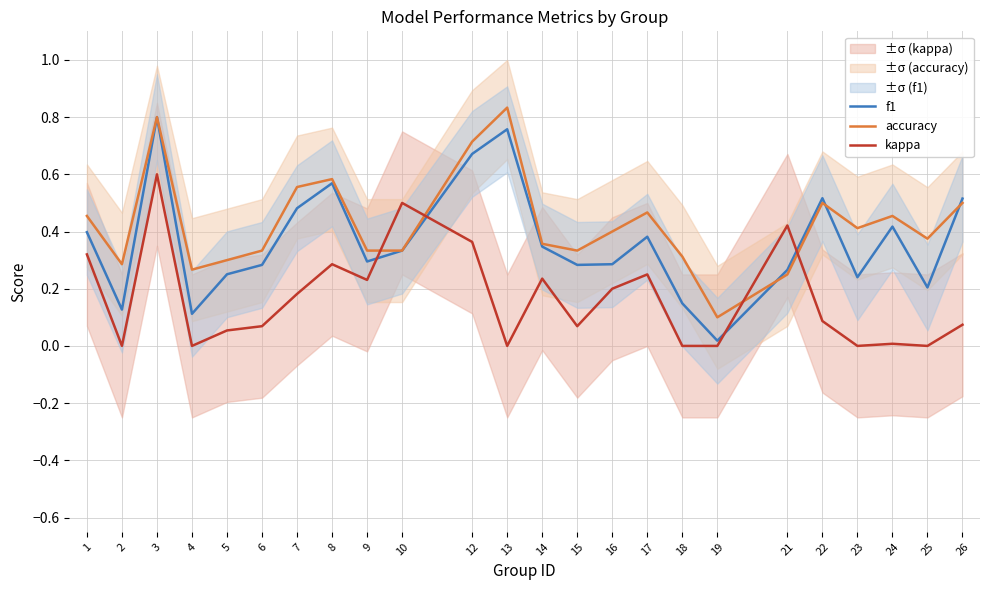

Rank the series at 13 from lowest to highest value.

kappa, f1, accuracy